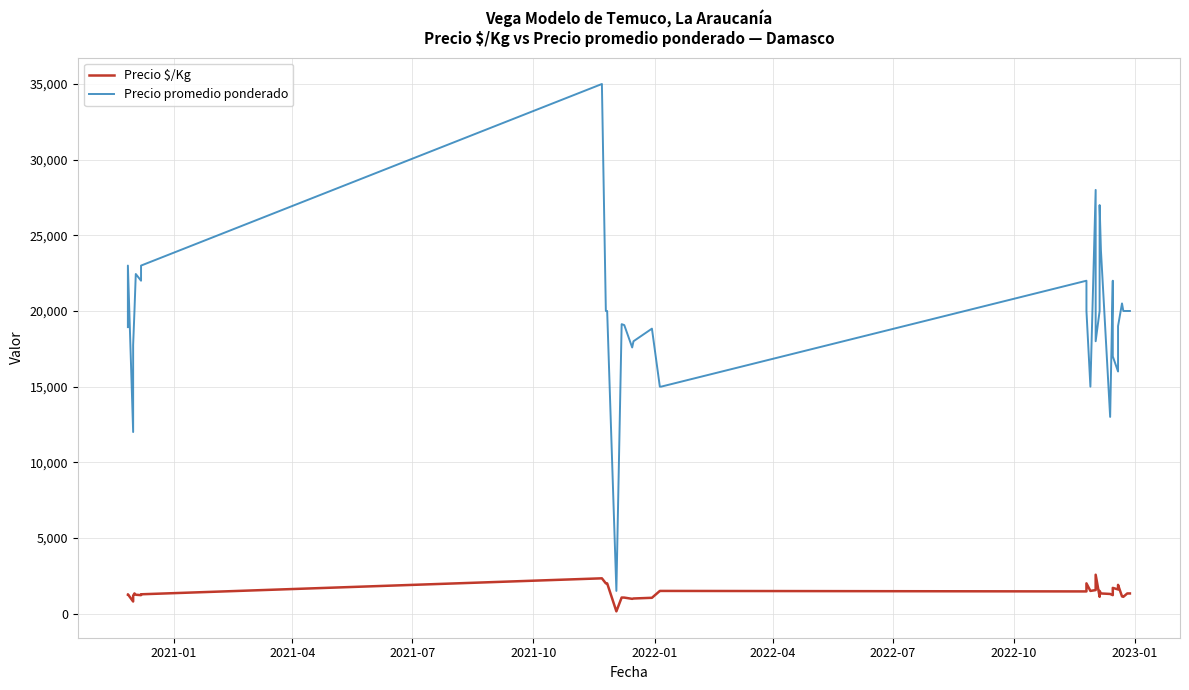

How many interior local valleys does the Precio promedio ponderado series have?

8